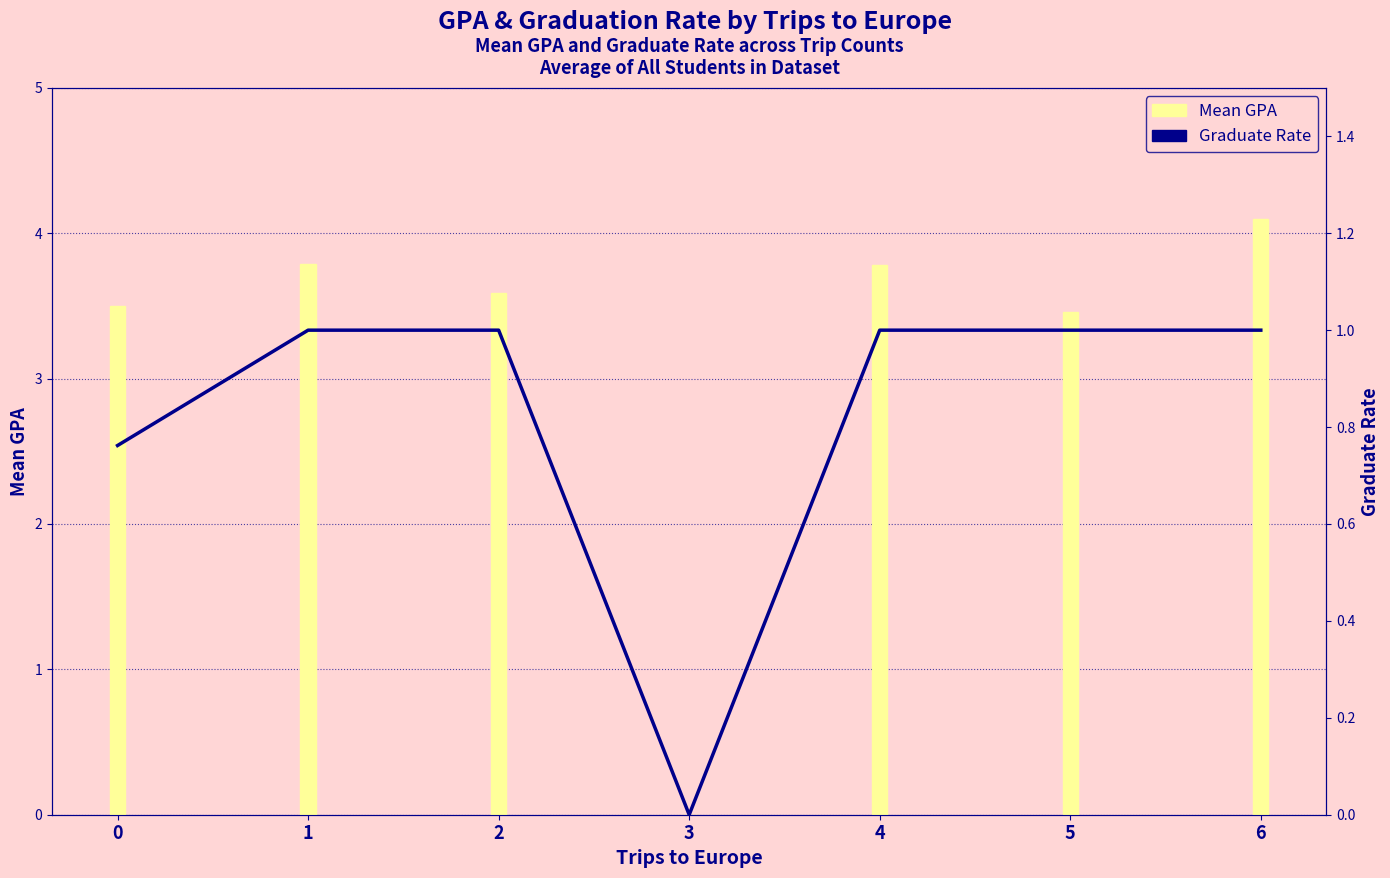

Reading left to right, list all the values displayed in this chart.

Mean GPA: 3.5	3.8	3.6	0.0	3.8	3.5	4.1
Graduate Rate: 0.8	1.0	1.0	0.0	1.0	1.0	1.0